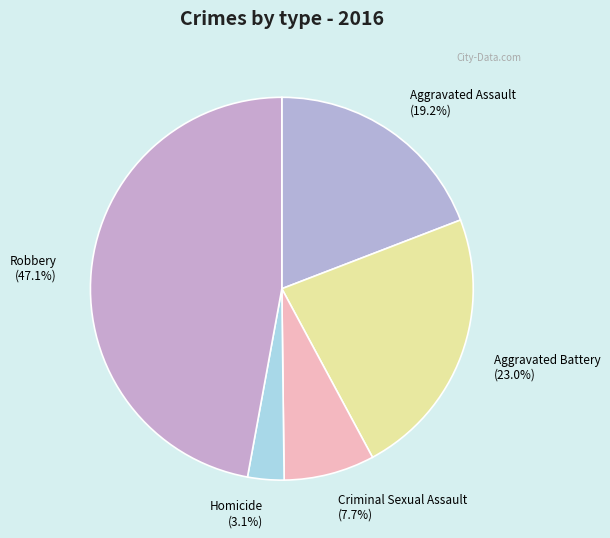

What percentage is the Criminal Sexual Assault slice, to the nearest percent?

8%